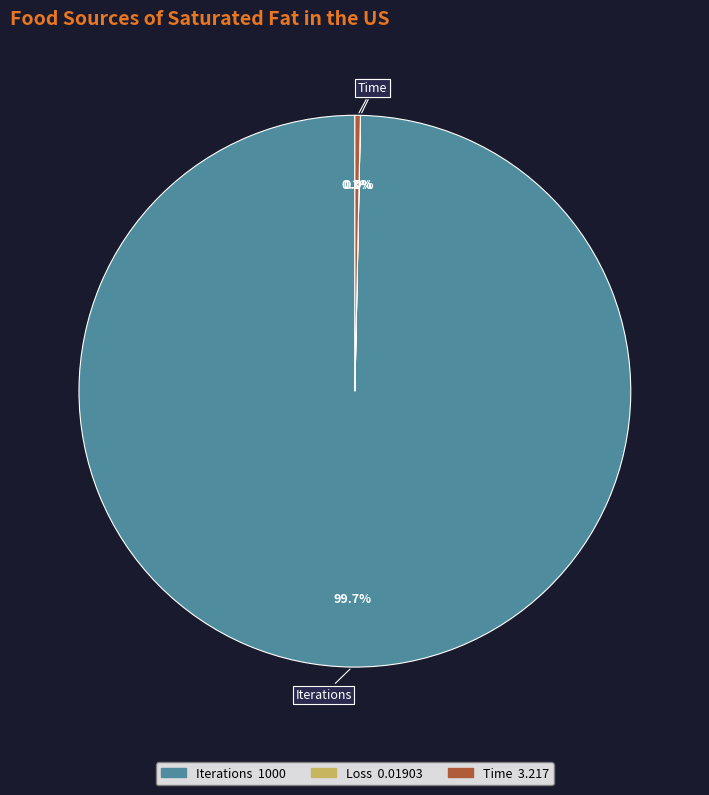

What is the largest slice in the pie chart?

Iterations